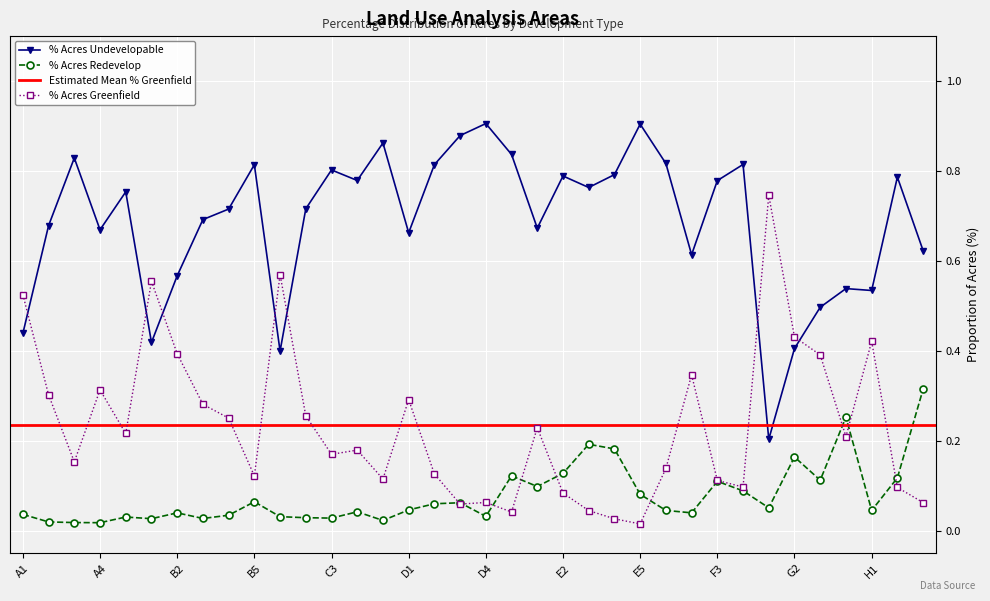

Is it true that % Acres Greenfield equals 0.0 at B5?

False